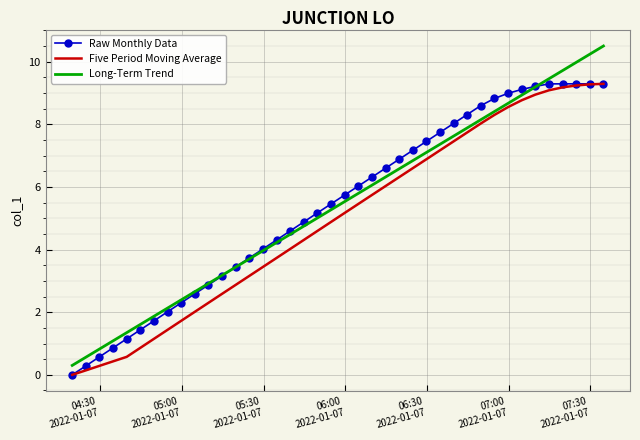

Which series has the widest spread of values?

Long-Term Trend